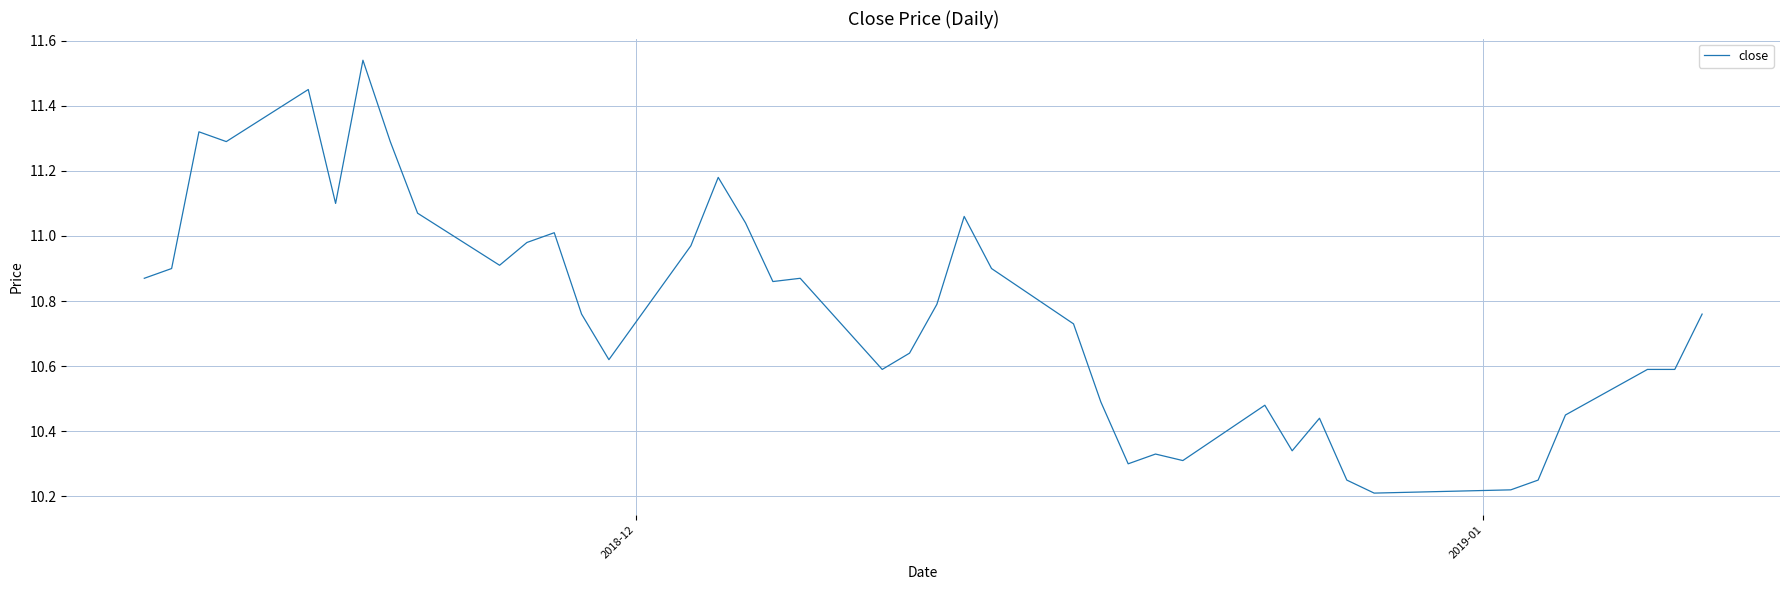

What is the difference between the maximum and minimum values?

1.3